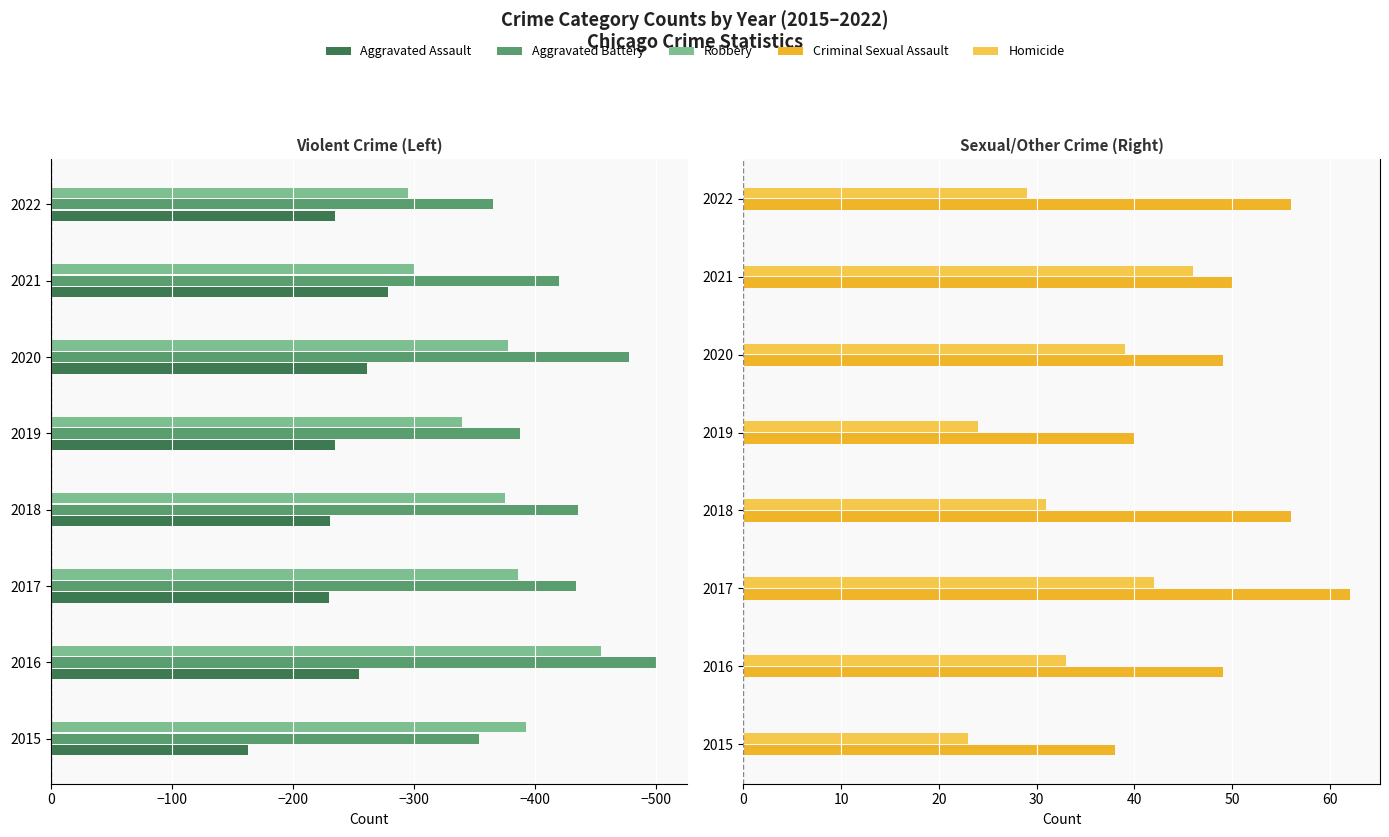

Reading right to left, what are all the values shown in this chart?

Aggravated Assault: -235	-279	-261	-235	-231	-230	-255	-163
Aggravated Battery: -365	-420	-478	-388	-436	-434	-501	-354
Robbery: -295	-300	-378	-340	-375	-386	-455	-393
Criminal Sexual Assault: 56	50	49	40	56	62	49	38
Homicide: 29	46	39	24	31	42	33	23